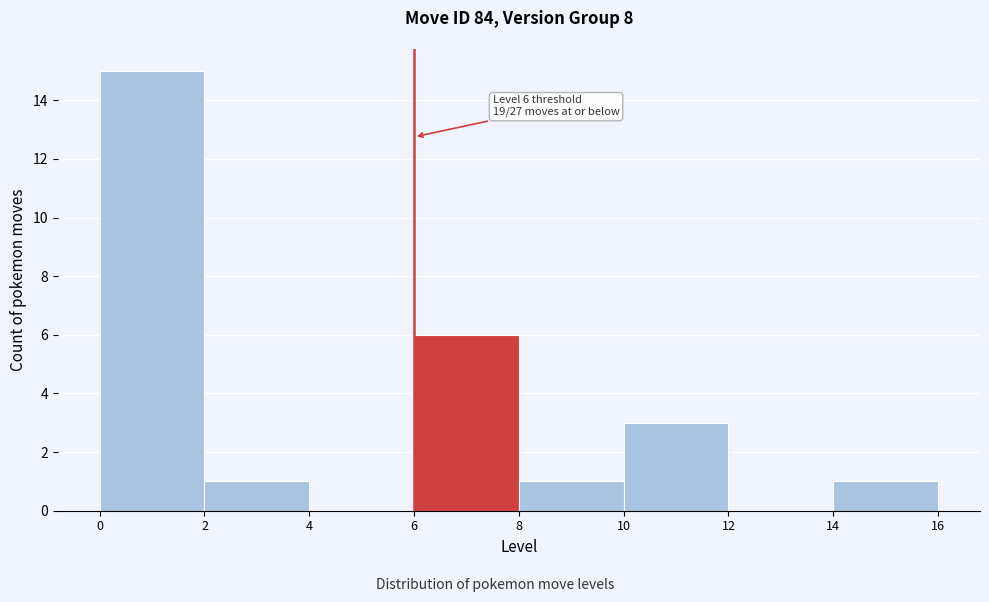

Which range on the x-axis has the tallest bar?

0 to 2